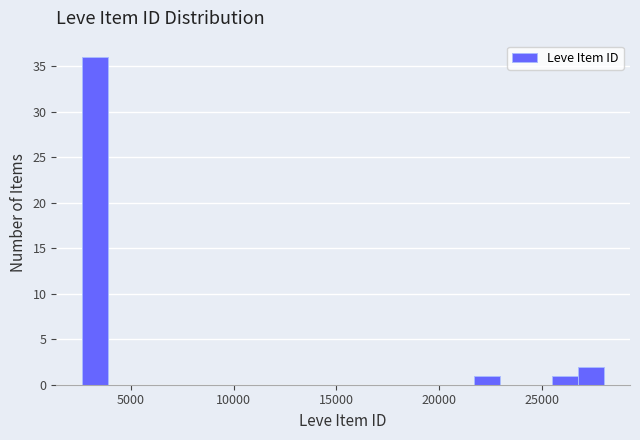

Read against the x-axis, roughly where is the centre of the tallest bar?

3500